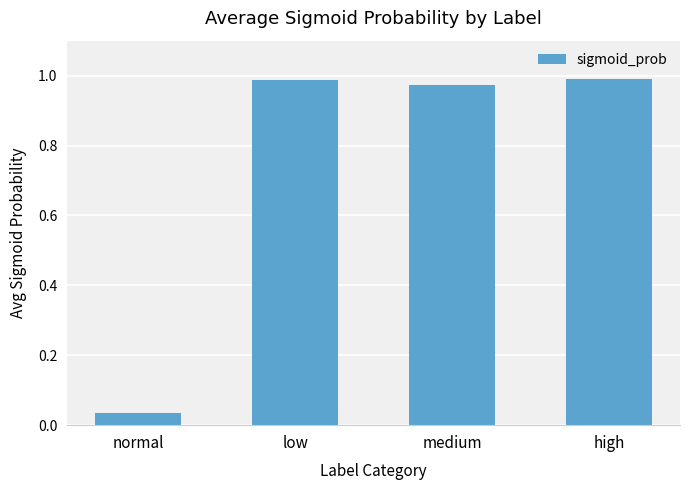

How many bars are there in total?

4